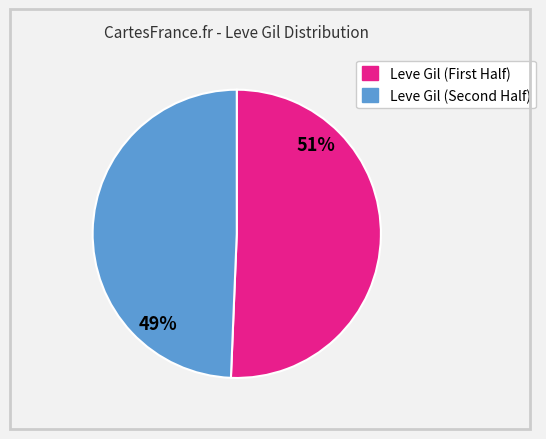

To the nearest percent, what is the average slice percentage?

50%